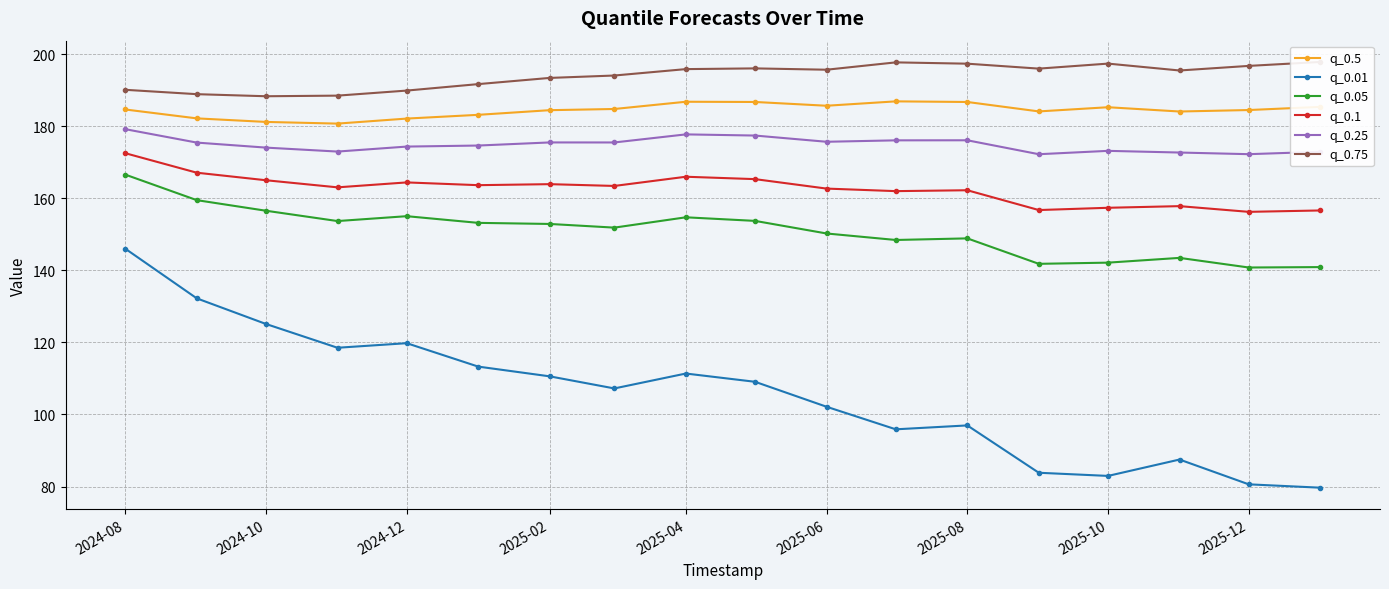

What is the average value of the q_0.25 series?

174.9